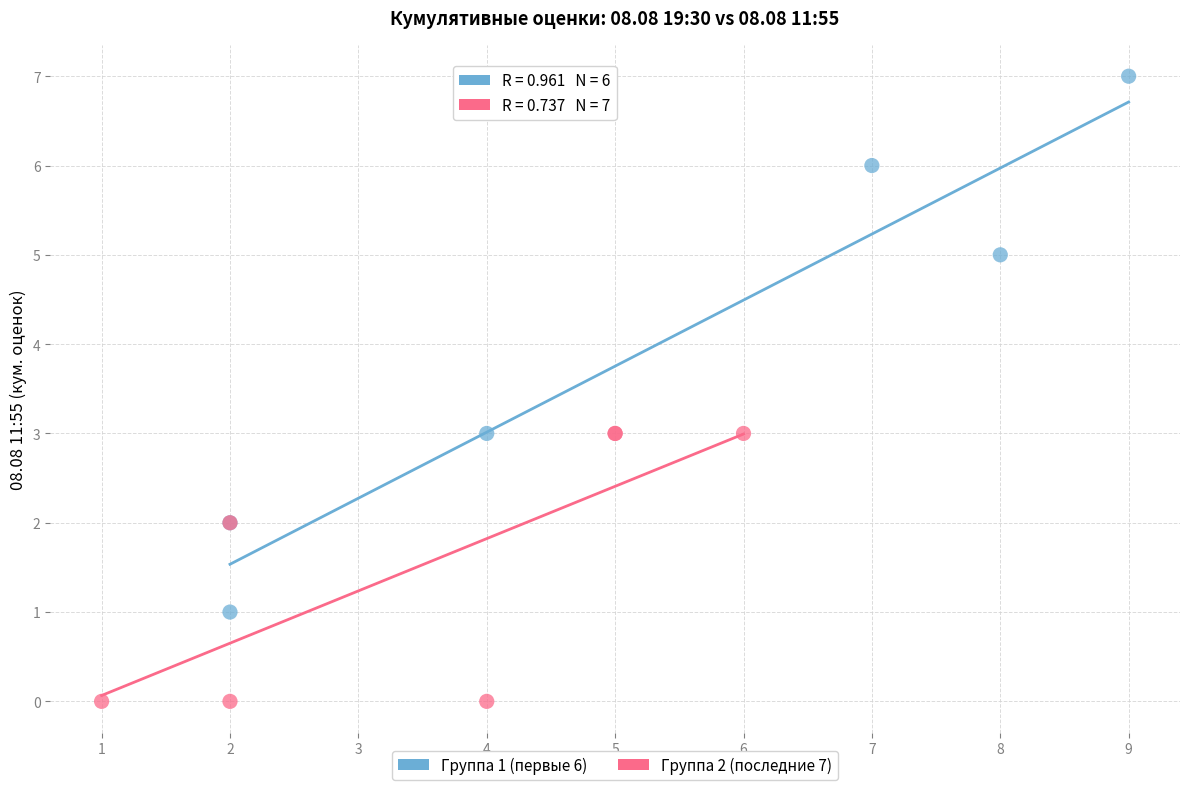

Which series contains the highest Y value?

Группа 1 (первые 6)